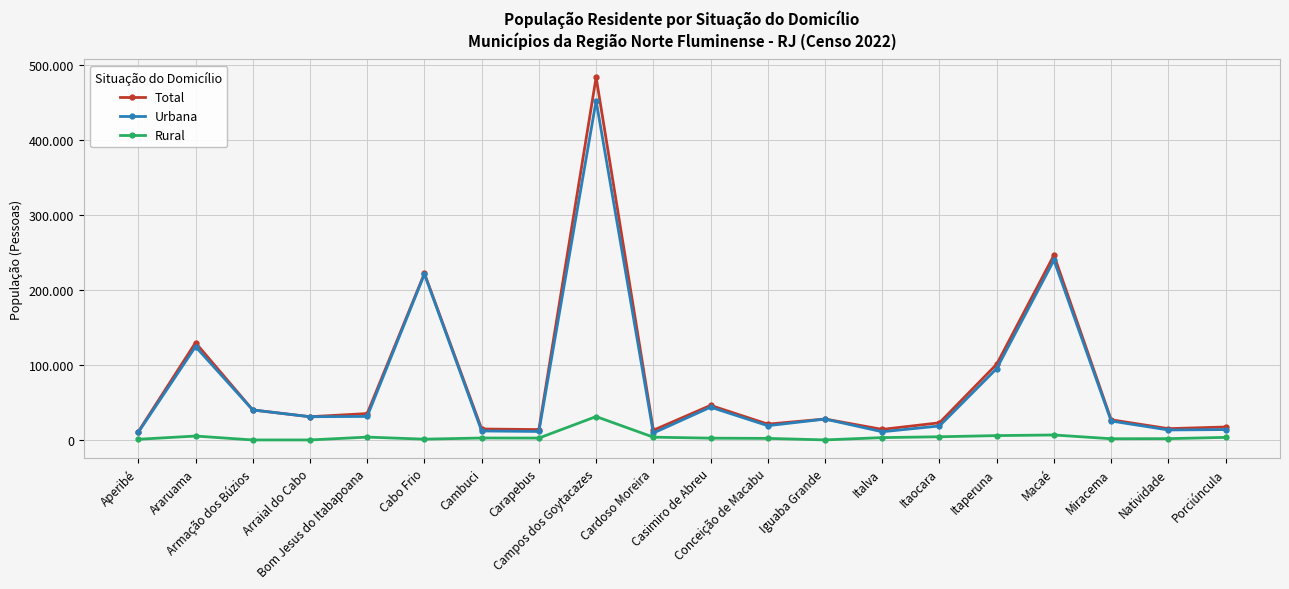

What is the sum of the Total values at Aperibé and Araruama?

140705